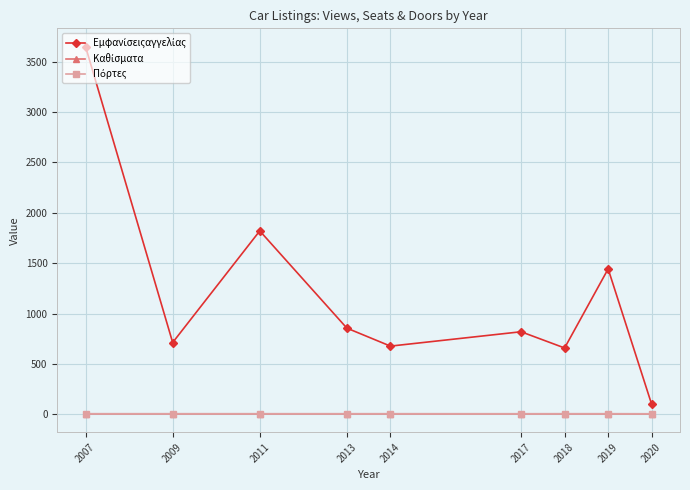

At which category does the chart reach its peak across all series?

2007